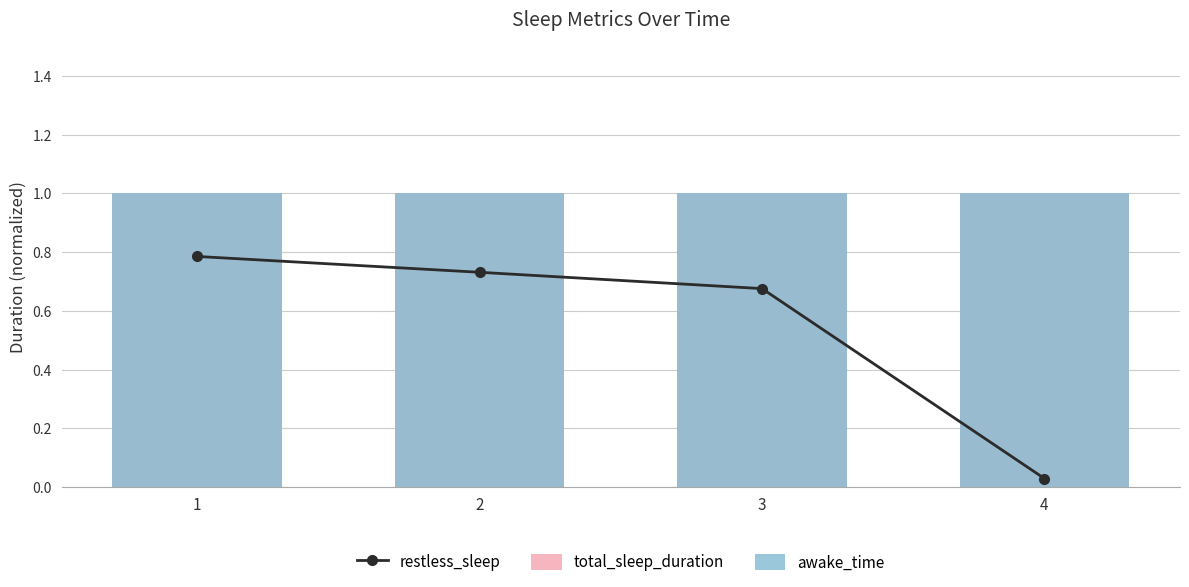

Between 1 and 3, which series saw the biggest shift?

restless_sleep